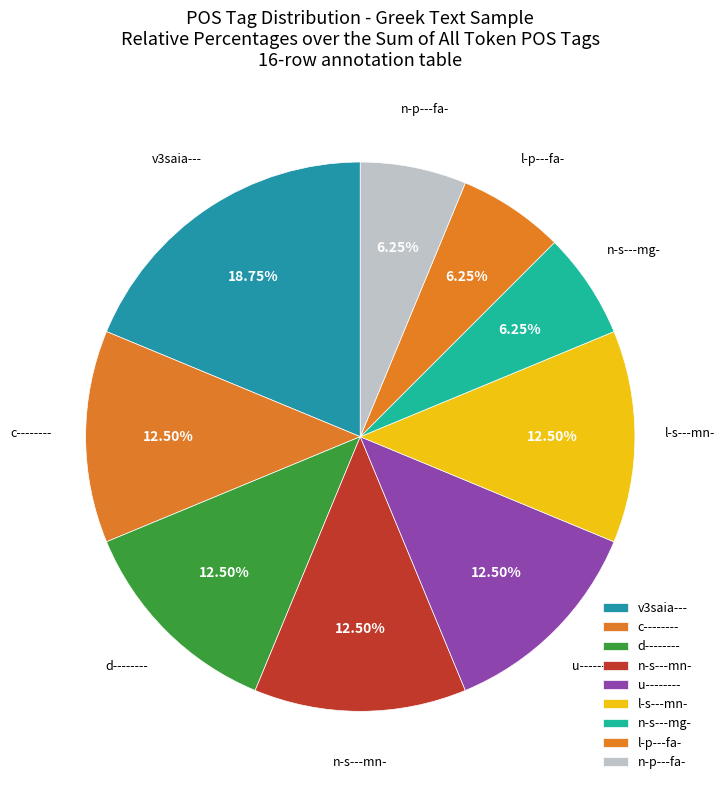

Is it true that c-------- is 1% of the pie?

False